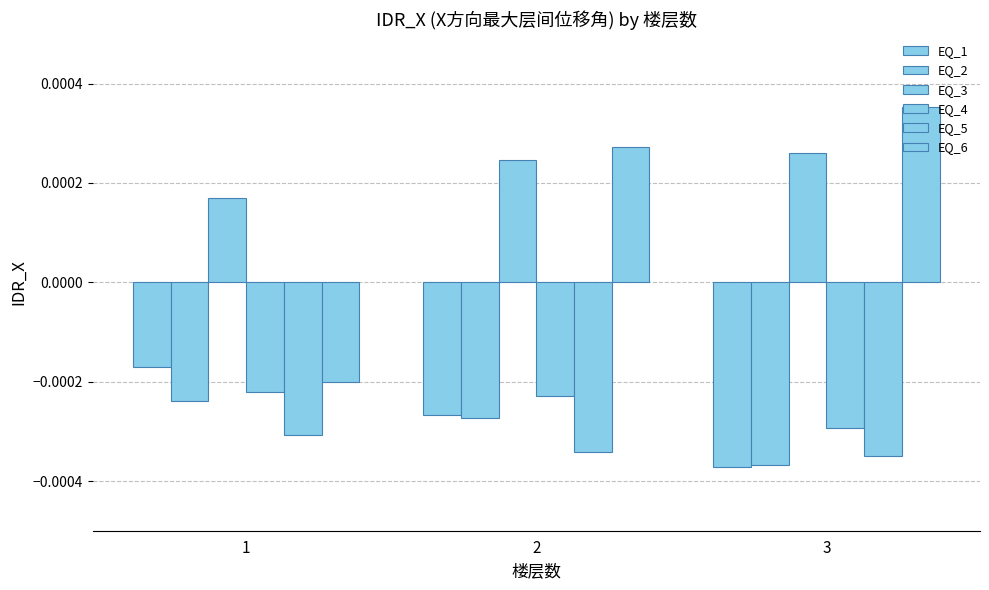

True or false: EQ_2 has a value of -0.0 at 2.

True